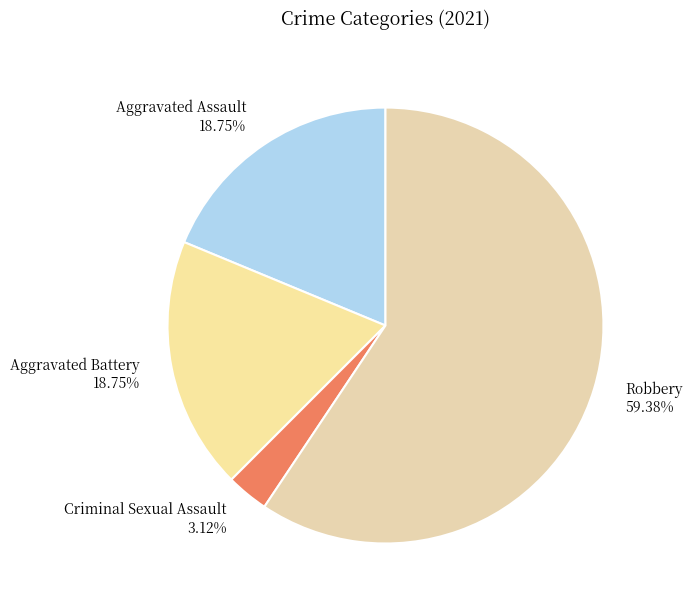

How many segments does this pie chart have?

4